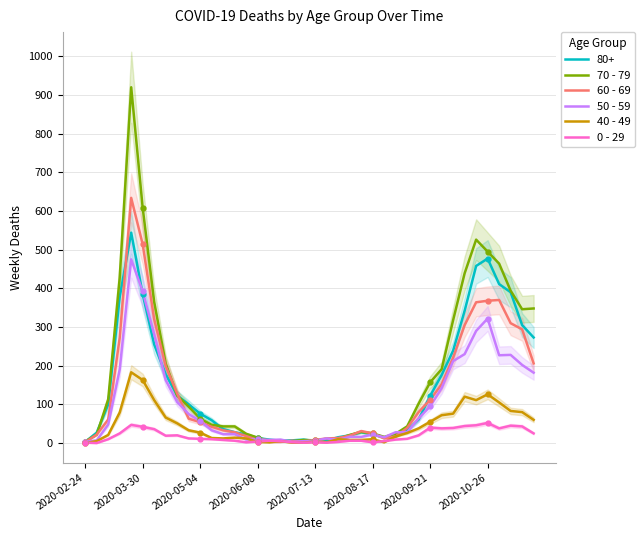

Is this an area chart (filled region under the line)?

No